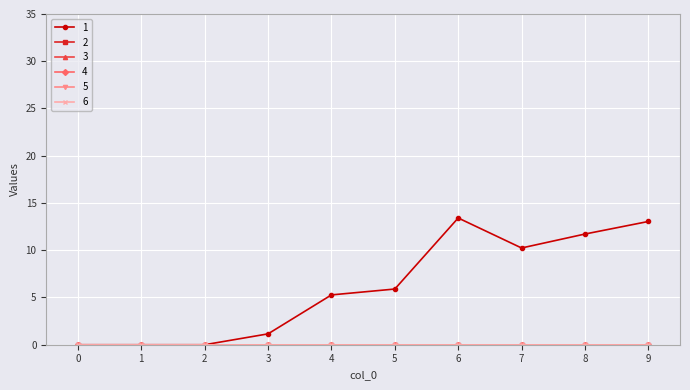

Reading right to left, extract all data points from this chart.

1: 9=13.0	8=11.7	7=10.2	6=13.4	5=5.9	4=5.3	3=1.1	2=0.0	1=0.0	0=0.0
2: 9=0.0	8=0.0	7=0.0	6=0.0	5=0.0	4=0.0	3=0.0	2=0.0	1=0.0	0=0.0
3: 9=0.0	8=0.0	7=0.0	6=0.0	5=0.0	4=0.0	3=0.0	2=0.0	1=0.0	0=0.0
4: 9=0.0	8=0.0	7=0.0	6=0.0	5=0.0	4=0.0	3=0.0	2=0.0	1=0.0	0=0.0
5: 9=0.0	8=0.0	7=0.0	6=0.0	5=0.0	4=0.0	3=0.0	2=0.0	1=0.0	0=0.0
6: 9=0.0	8=0.0	7=0.0	6=0.0	5=0.0	4=0.0	3=0.0	2=0.0	1=0.0	0=0.0